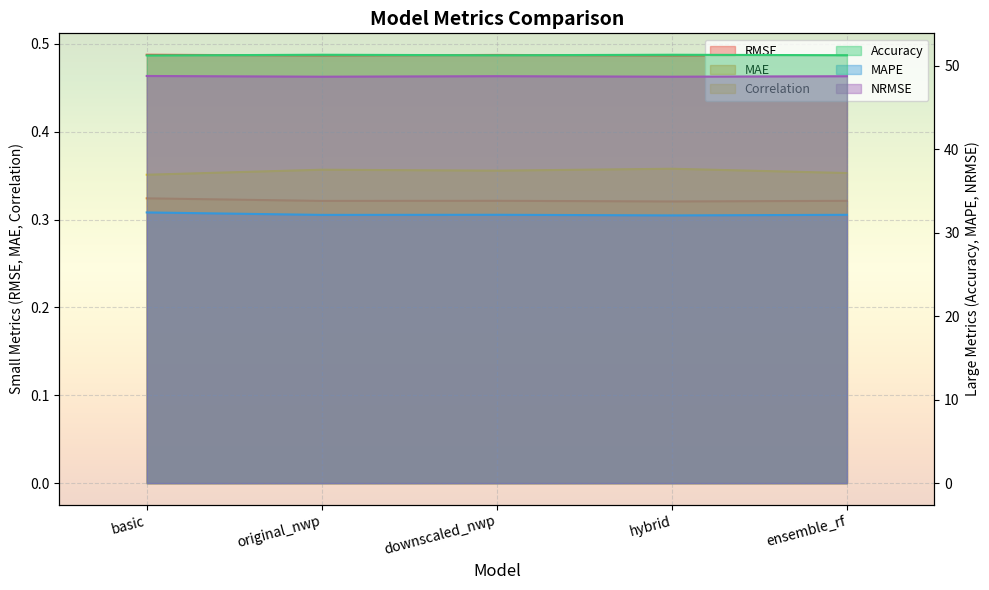

Is it true that Correlation equals 0.4 at original_nwp?

True